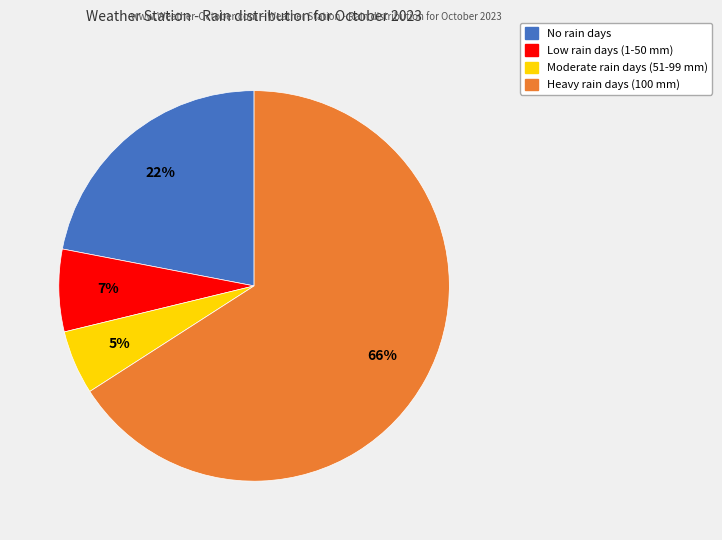

Does any single category account for the majority?

Yes